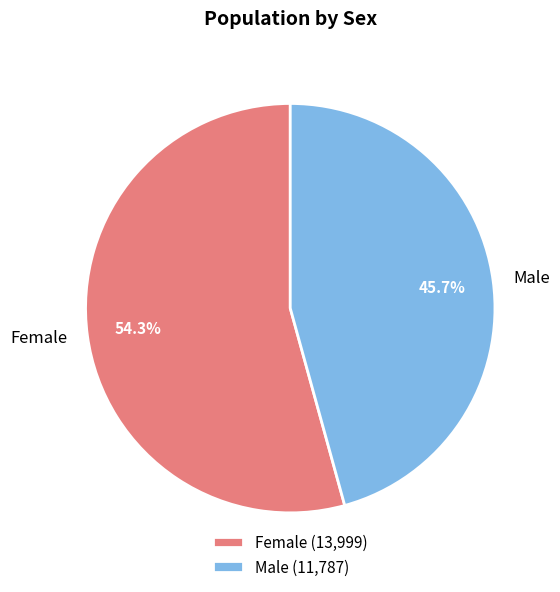

How much of the chart is everything except Male?

54.3%